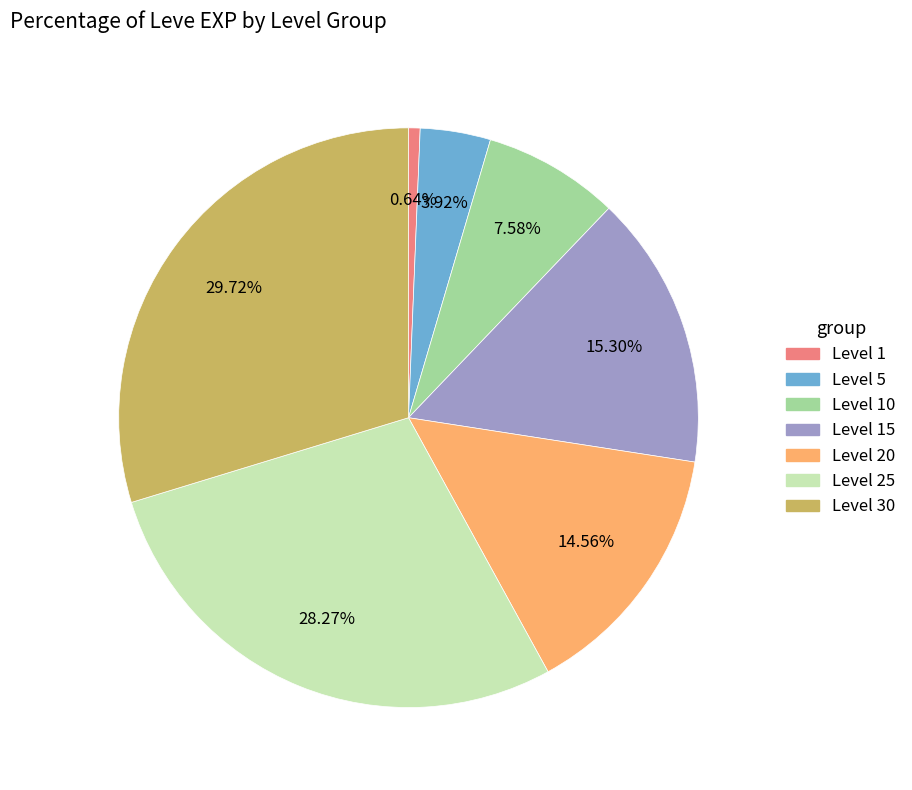

Does any single category account for the majority?

No